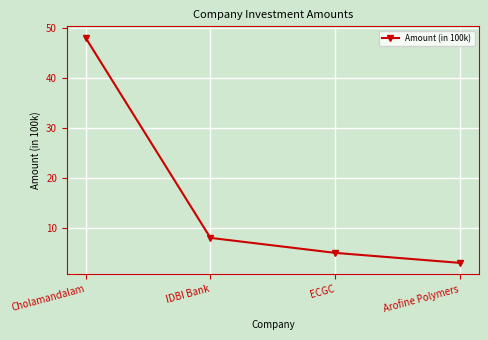

What is the difference between the maximum and minimum values?

45